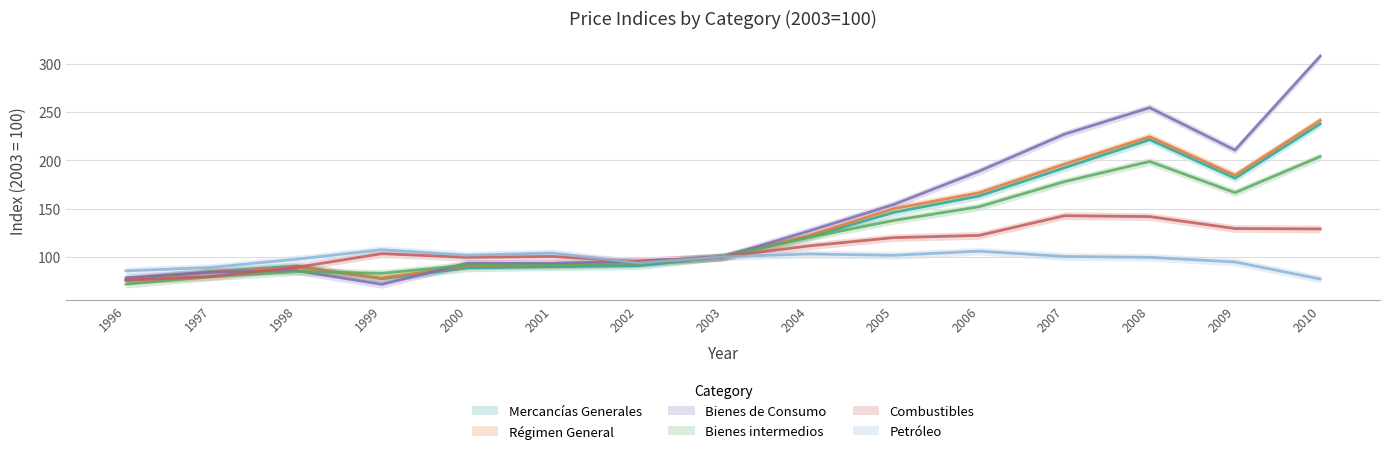

How many values in the Bienes intermedios series exceed 100?

7